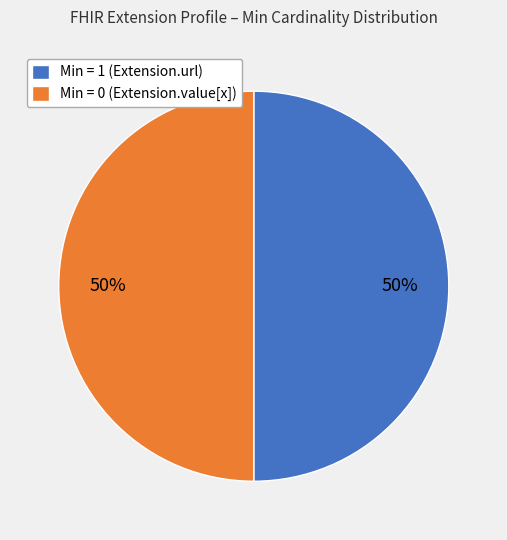

To the nearest percent, what portion does Min = 1 (Extension.url) represent?

50%